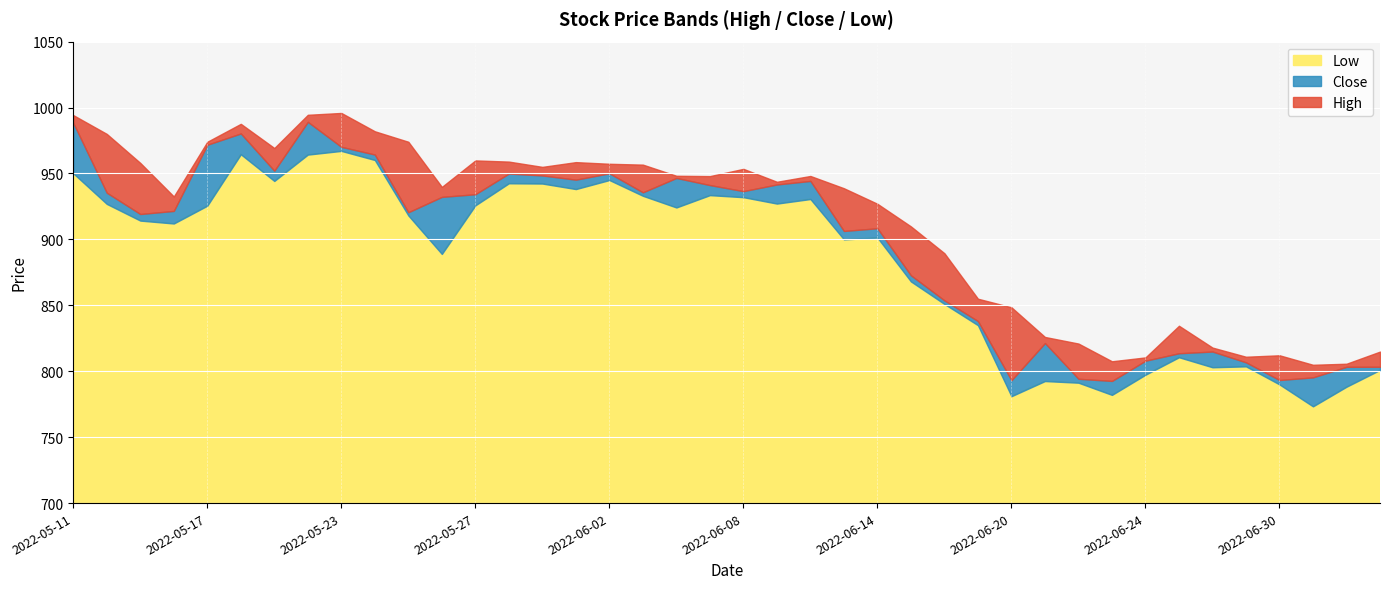

Reading right to left, extract all data points from this chart.

High: 814.9	805.7	804.9	812.1	811.0	818.0	834.5	810.5	807.5	821.0	826.0	848.5	855.0	889.5	909.8	927.0	938.8	948.1	943.7	953.5	948.0	948.2	956.7	957.3	958.6	955.0	959.0	959.9	939.8	974.0	982.0	995.9	994.5	969.3	987.7	974.0	932.5	958.0	980.0	994.2
Close: 803.4	803.3	795.3	793.3	806.8	815.0	813.7	808.0	792.7	794.3	821.4	793.2	838.0	853.8	872.8	908.5	906.4	944.3	941.7	936.6	941.2	946.6	935.7	950.2	945.3	948.5	950.0	934.2	932.2	920.6	964.3	970.2	989.2	952.1	980.3	971.8	921.6	919.2	935.4	988.3
Low: 801.0	788.2	773.3	790.0	803.7	803.0	810.6	797.3	782.0	791.3	792.5	781.0	834.9	851.0	868.1	901.3	900.0	930.6	927.2	932.0	933.5	924.2	933.0	945.0	938.2	942.3	942.5	925.8	889.0	918.2	960.2	967.1	964.3	944.3	964.5	925.5	912.0	914.2	926.9	950.1